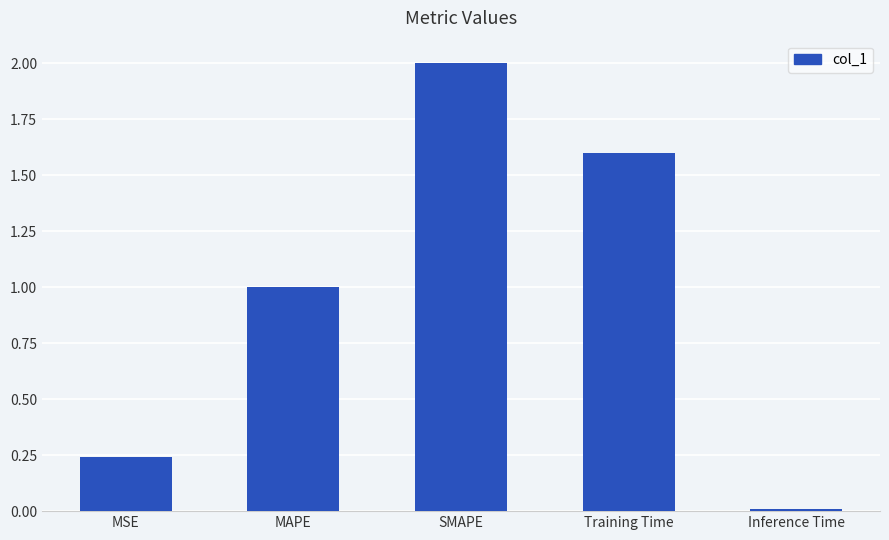

What is the sum of the values at MSE and MAPE?

1.2